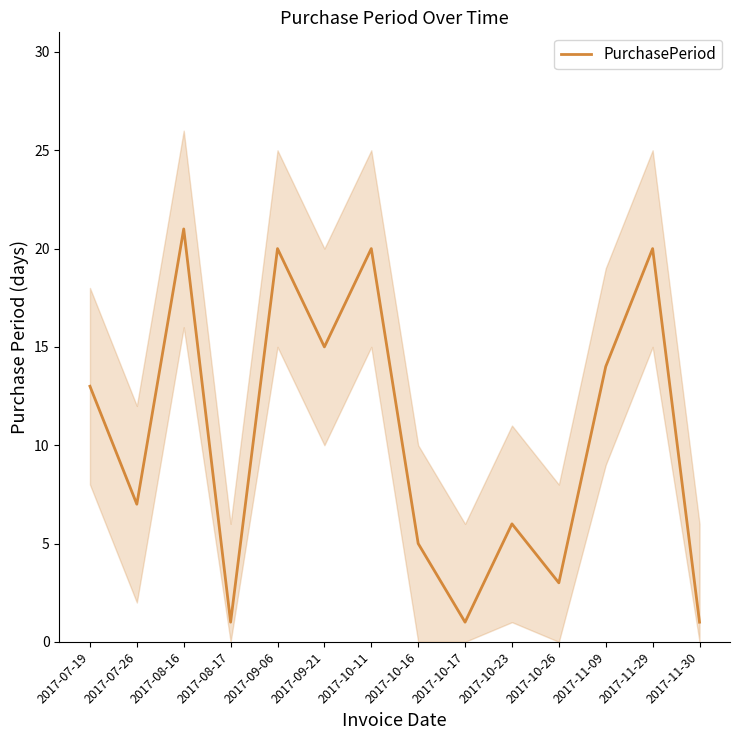

What is the label of the 6th point from the right?

2017-10-17